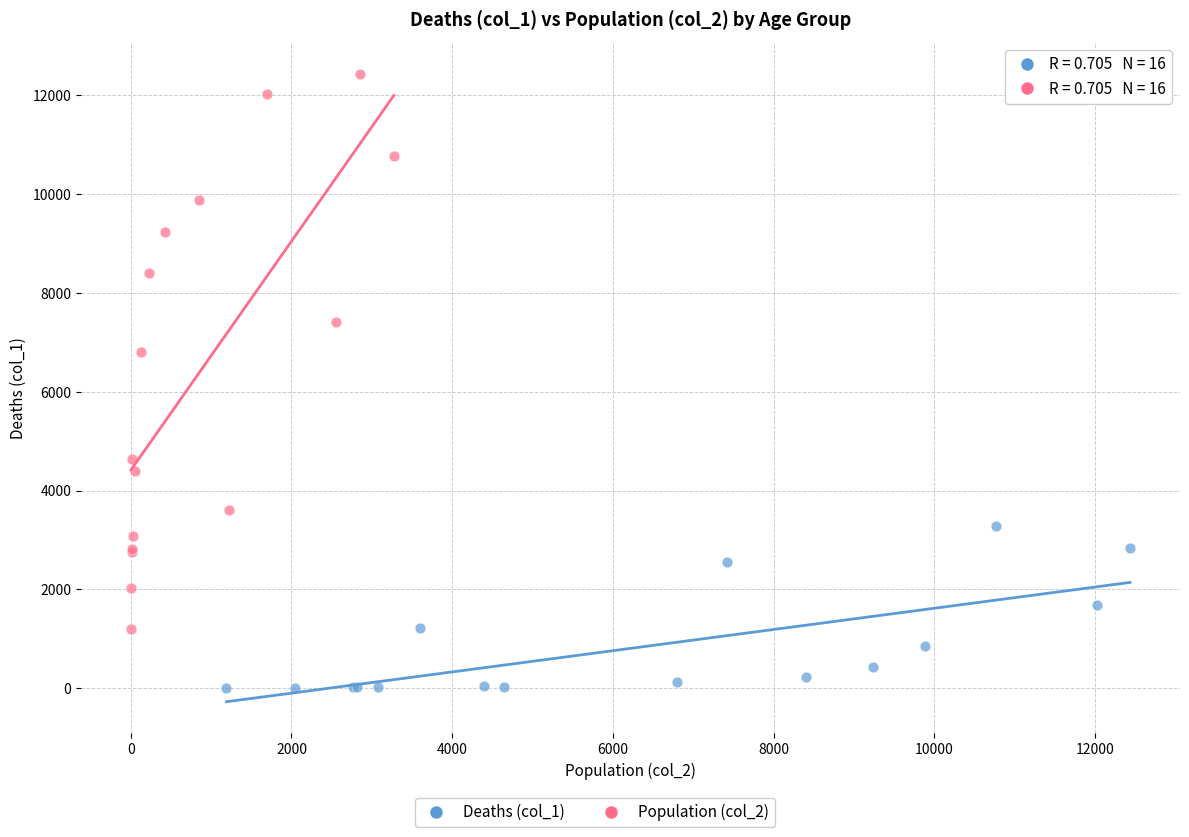

Which series reaches the maximum Y coordinate?

Population (col_2)